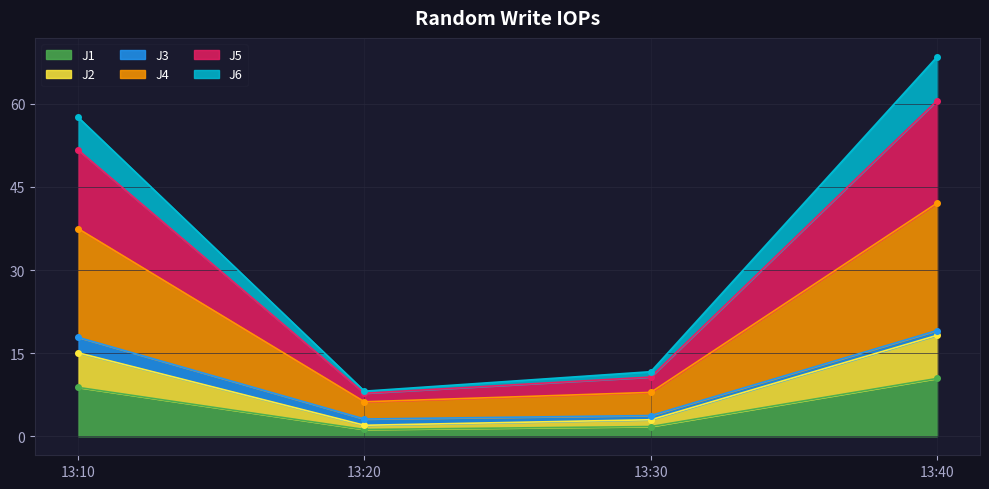

The value of J4 at 13:10 is 87.3. True or false?

False